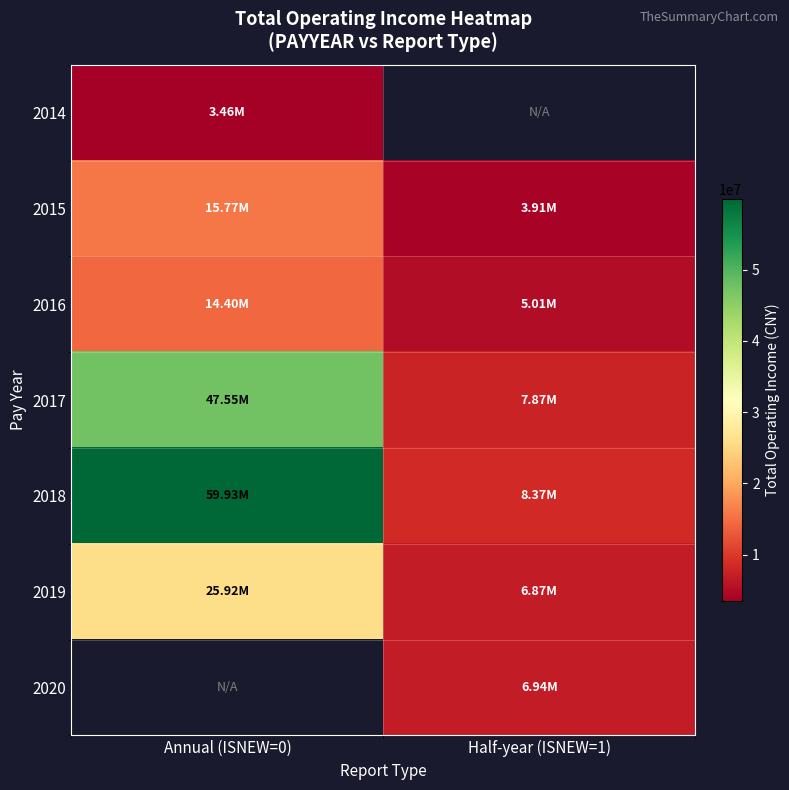

Which series has the largest range (max minus min)?

2018